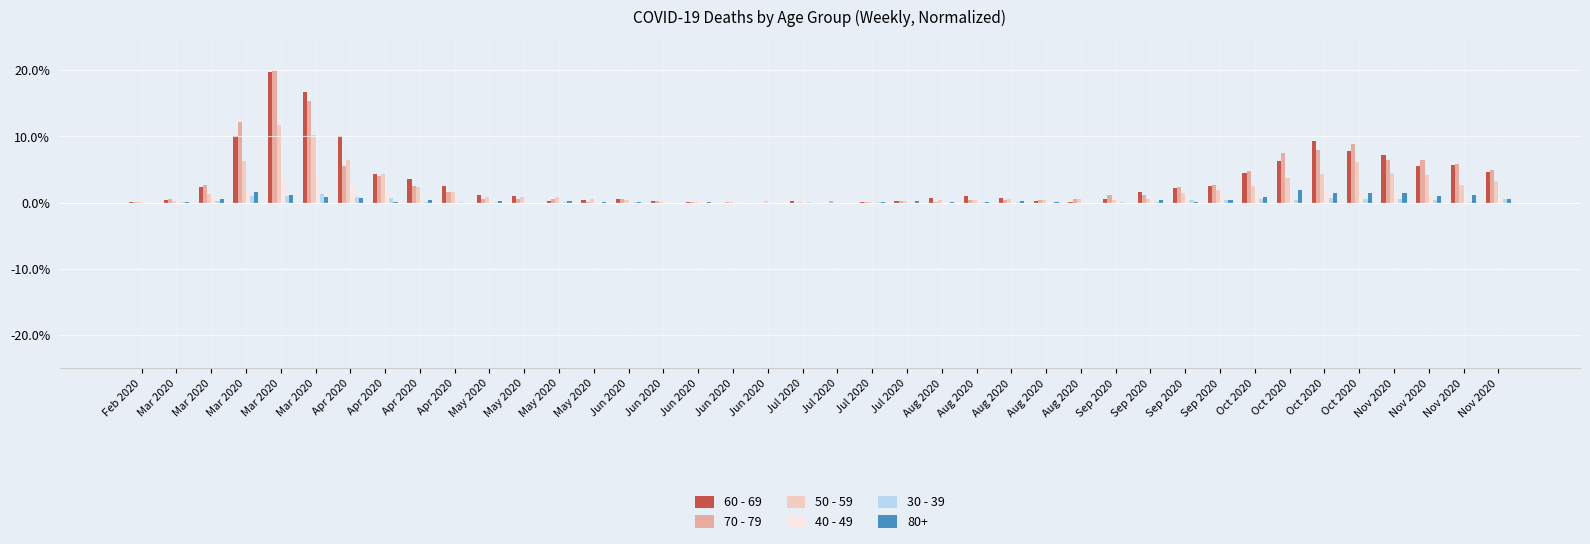

How many distinct data groups are displayed?

6